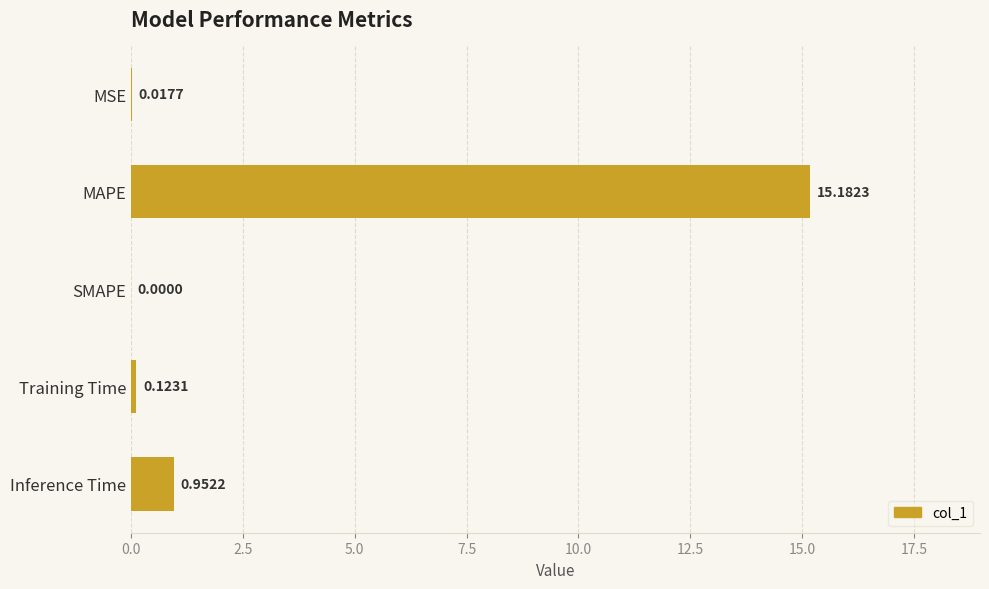

At which label is the value closest to 7?

Inference Time